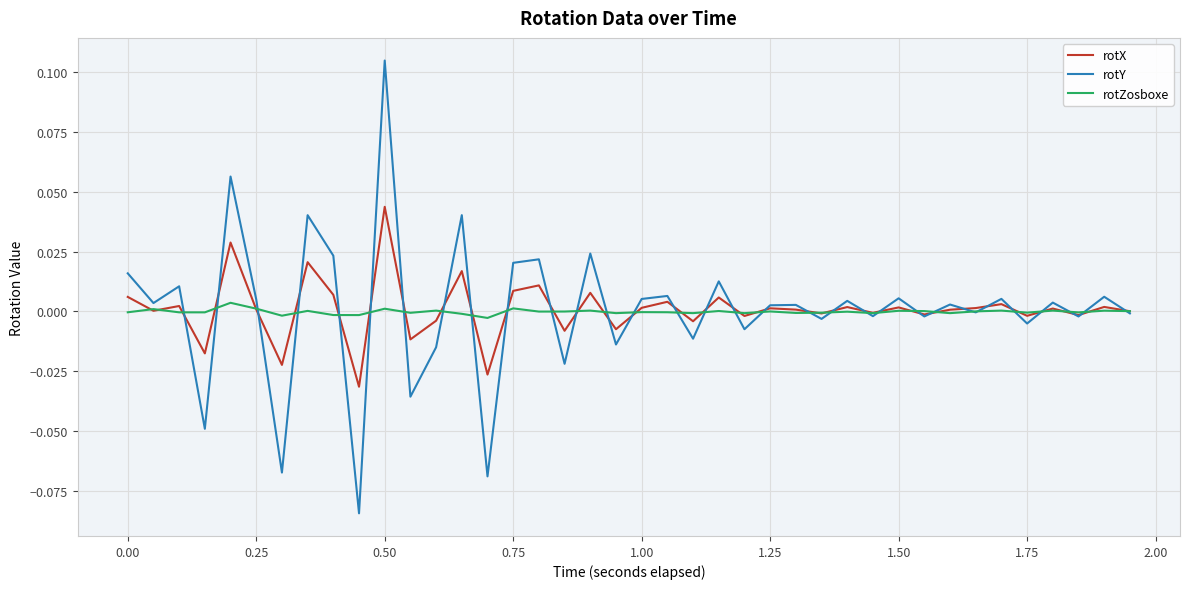

How many lines are shown in the chart?

3